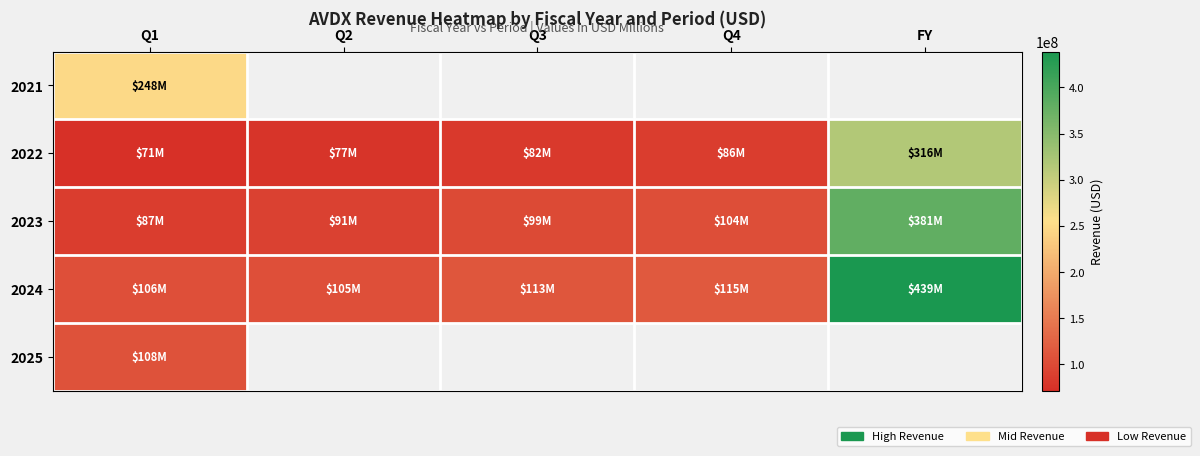

Which category has the highest value across all series?

FY